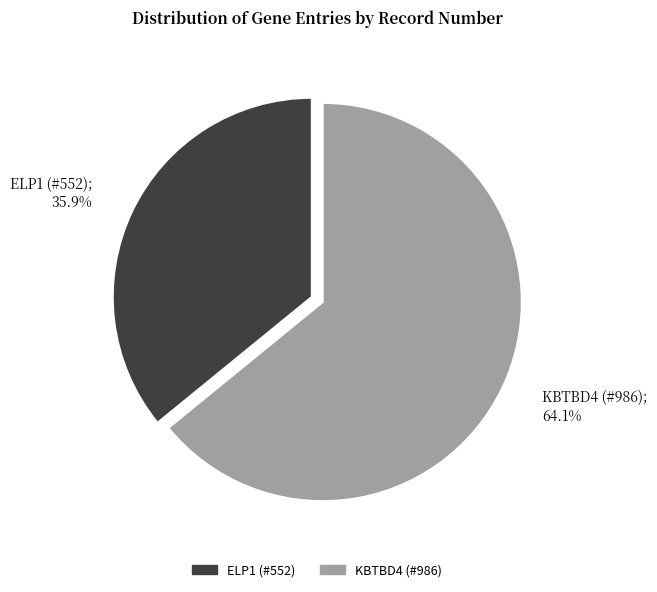

Is it true that ELP1 (#552) is 29% of the pie?

False